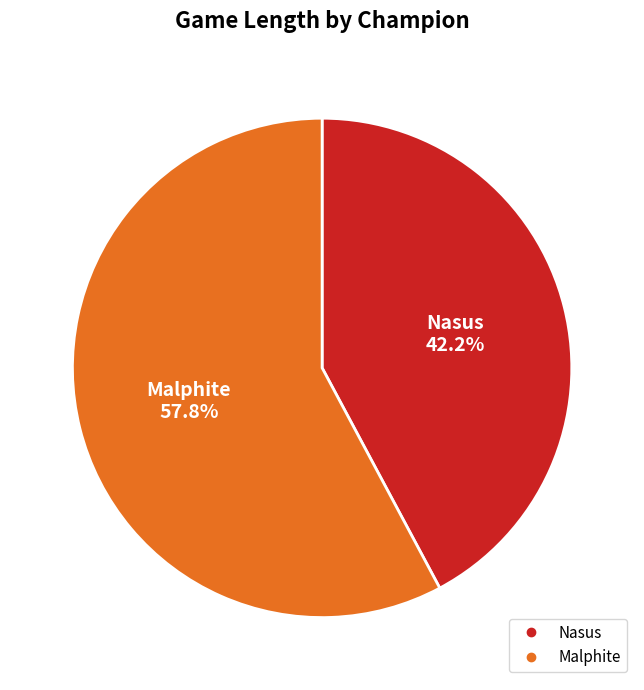

What is the total percentage of Malphite and Nasus?

100.0%